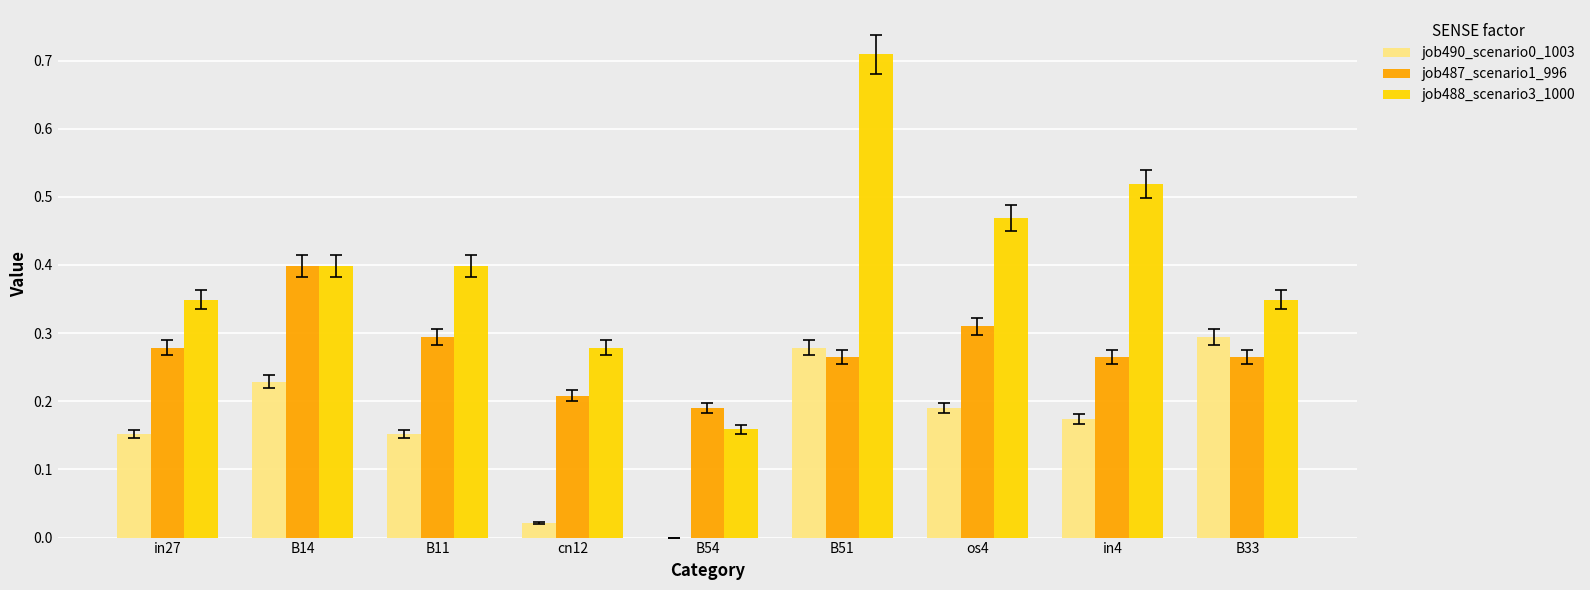

Is the value of job488_scenario3_1000 at os4 greater than the value of job490_scenario0_1003 at B51?

Yes